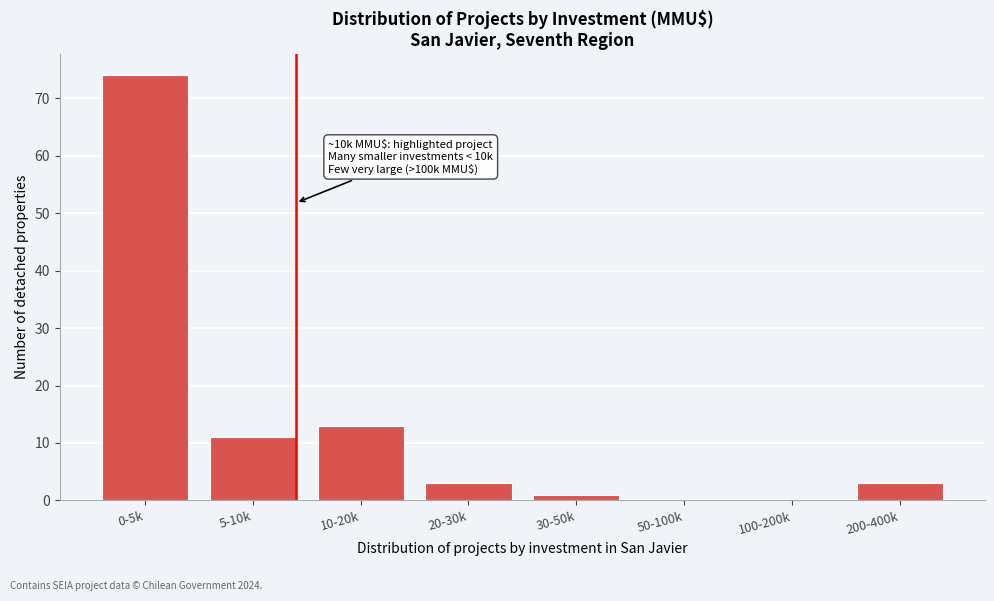

Reading right to left, list all the values displayed in this chart.

200-400k=3	100-200k=0	50-100k=0	30-50k=1	20-30k=3	10-20k=13	5-10k=11	0-5k=74